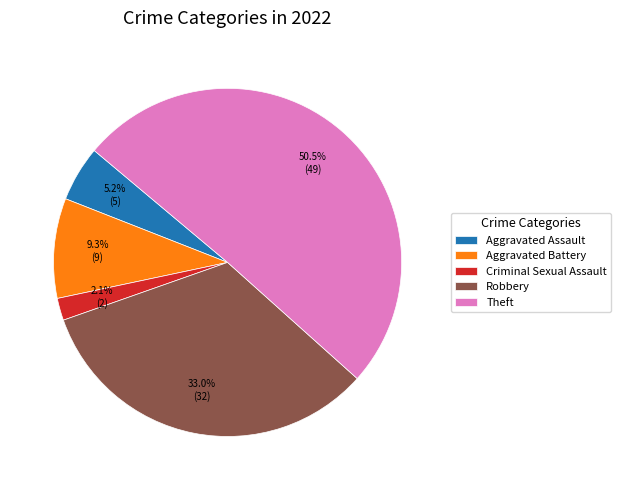

Count the number of slices in the pie.

5